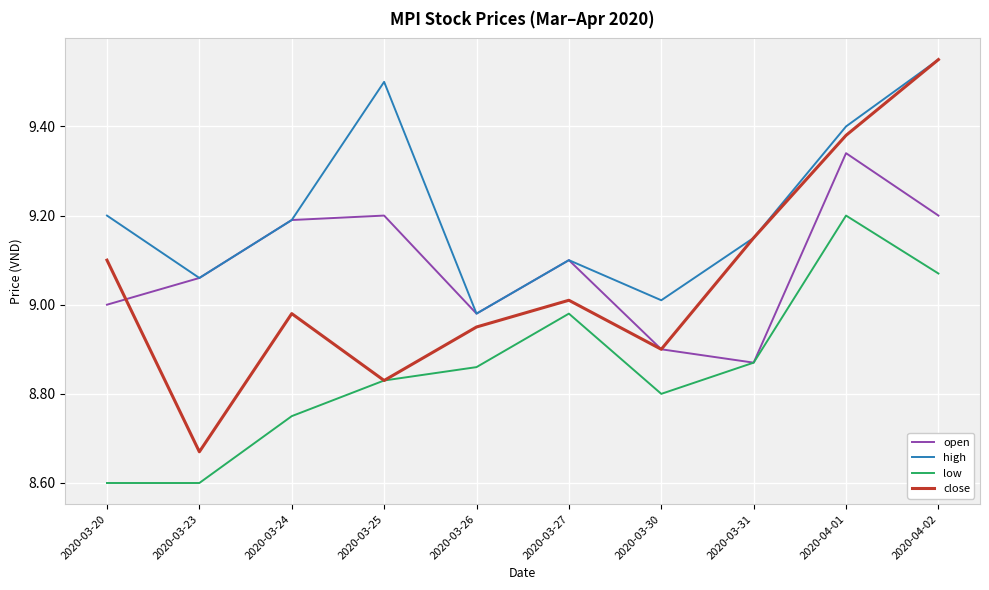

True or false: high and low cross at least once.

False